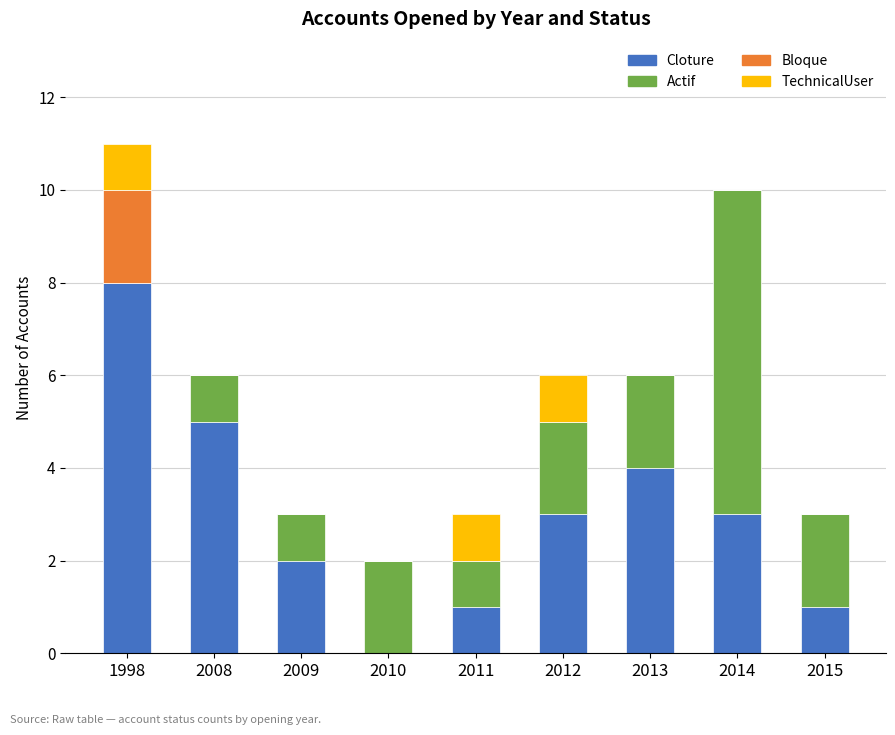

How many Cloture values are between 1 and 4?

6